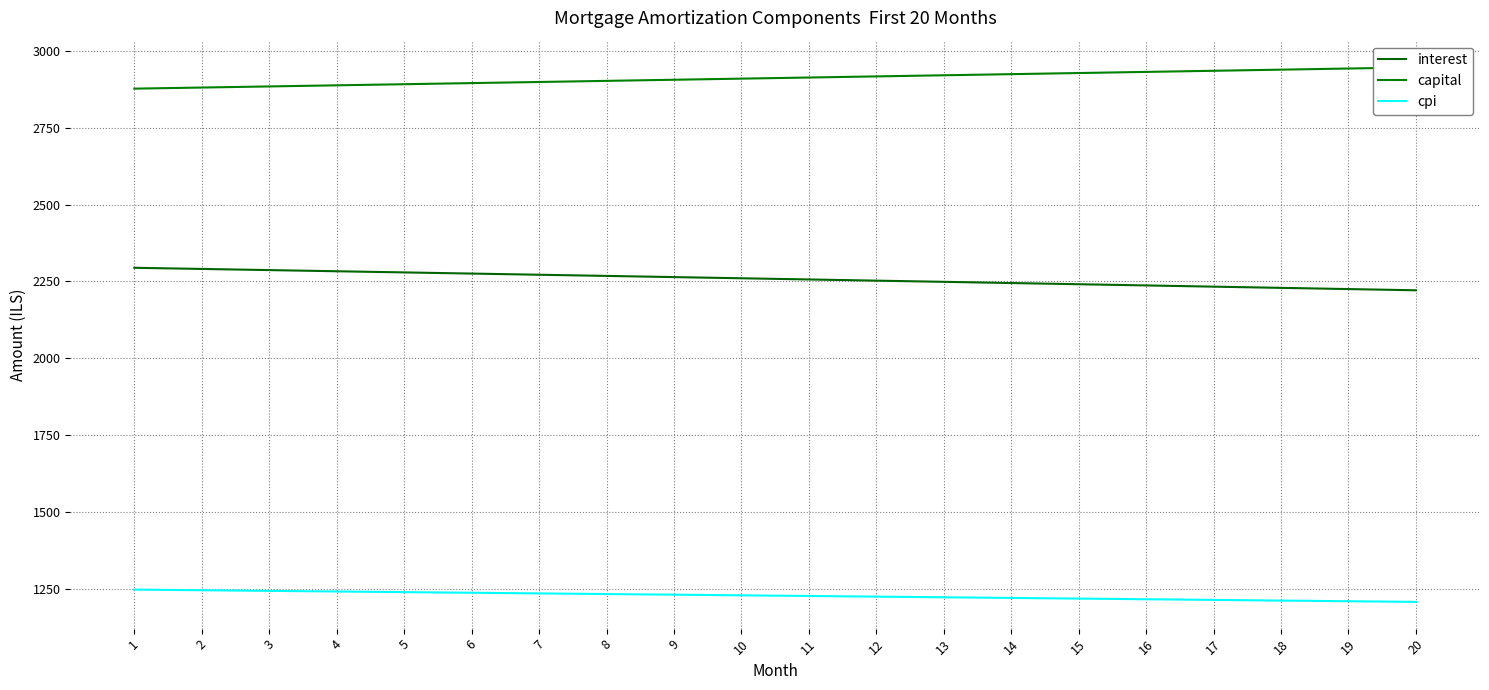

True or false: cpi has more than 1 points higher than both neighbors.

False